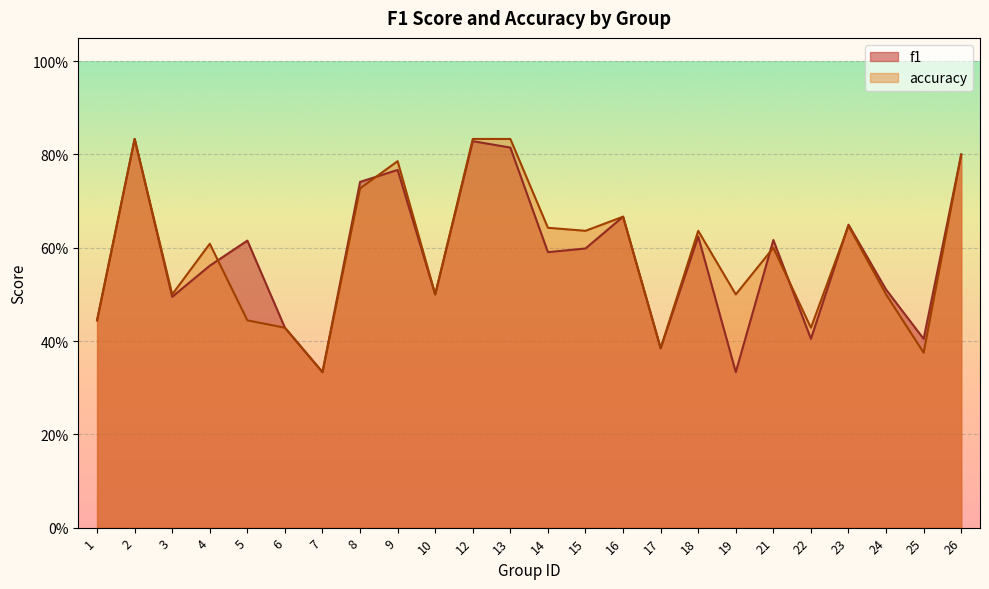

Reading left to right, transcribe all the data shown in this chart.

f1: 0.4	0.8	0.5	0.6	0.6	0.4	0.3	0.7	0.8	0.5	0.8	0.8	0.6	0.6	0.7	0.4	0.6	0.3	0.6	0.4	0.6	0.5	0.4	0.8
accuracy: 0.4	0.8	0.5	0.6	0.4	0.4	0.3	0.7	0.8	0.5	0.8	0.8	0.6	0.6	0.7	0.4	0.6	0.5	0.6	0.4	0.6	0.5	0.4	0.8